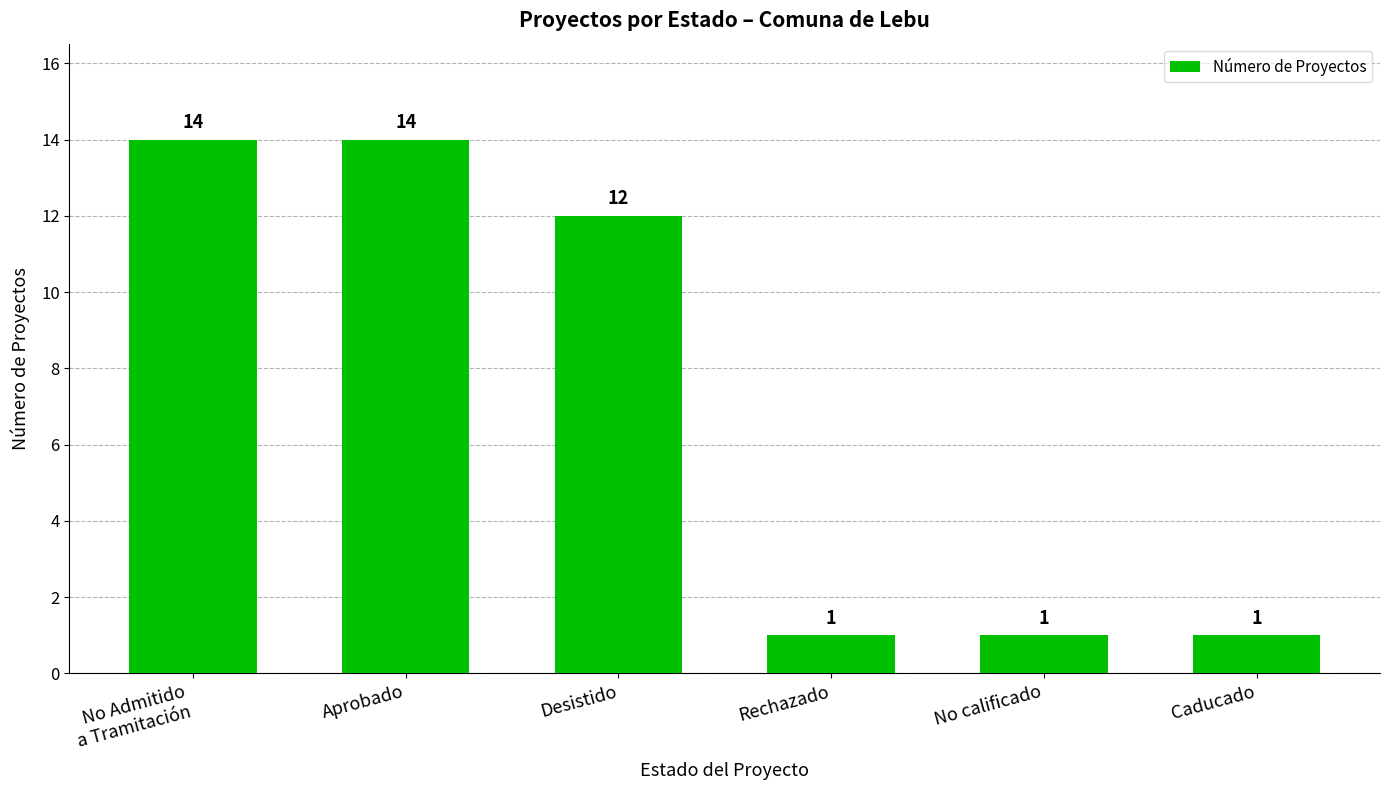

Is it true that the value at No Admitido
a Tramitación is 14?

True